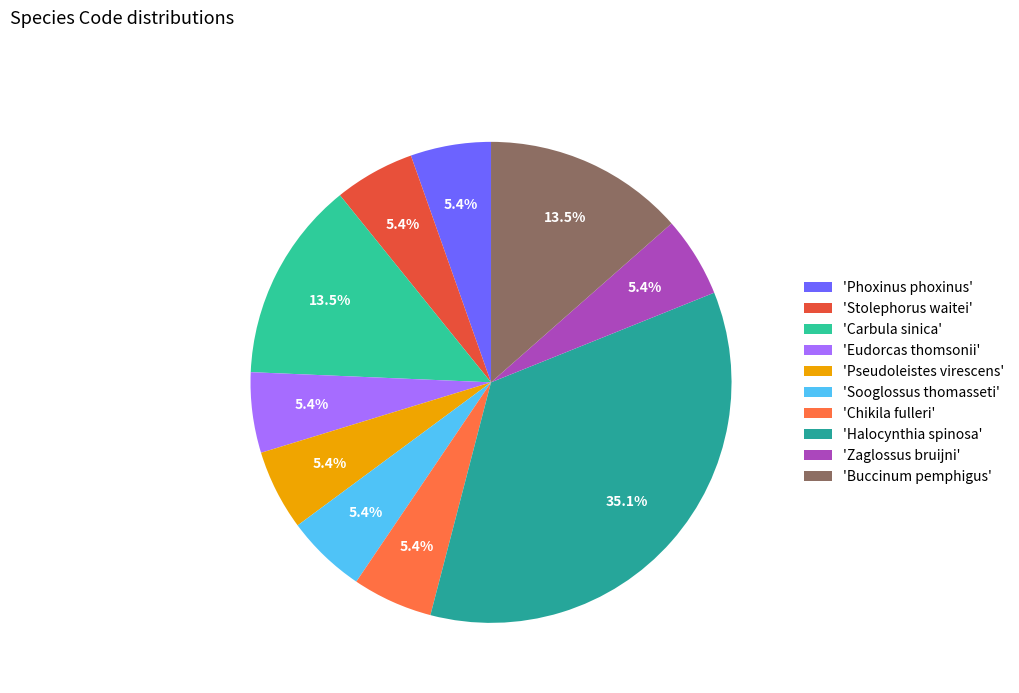

How many slices are in this pie chart?

10